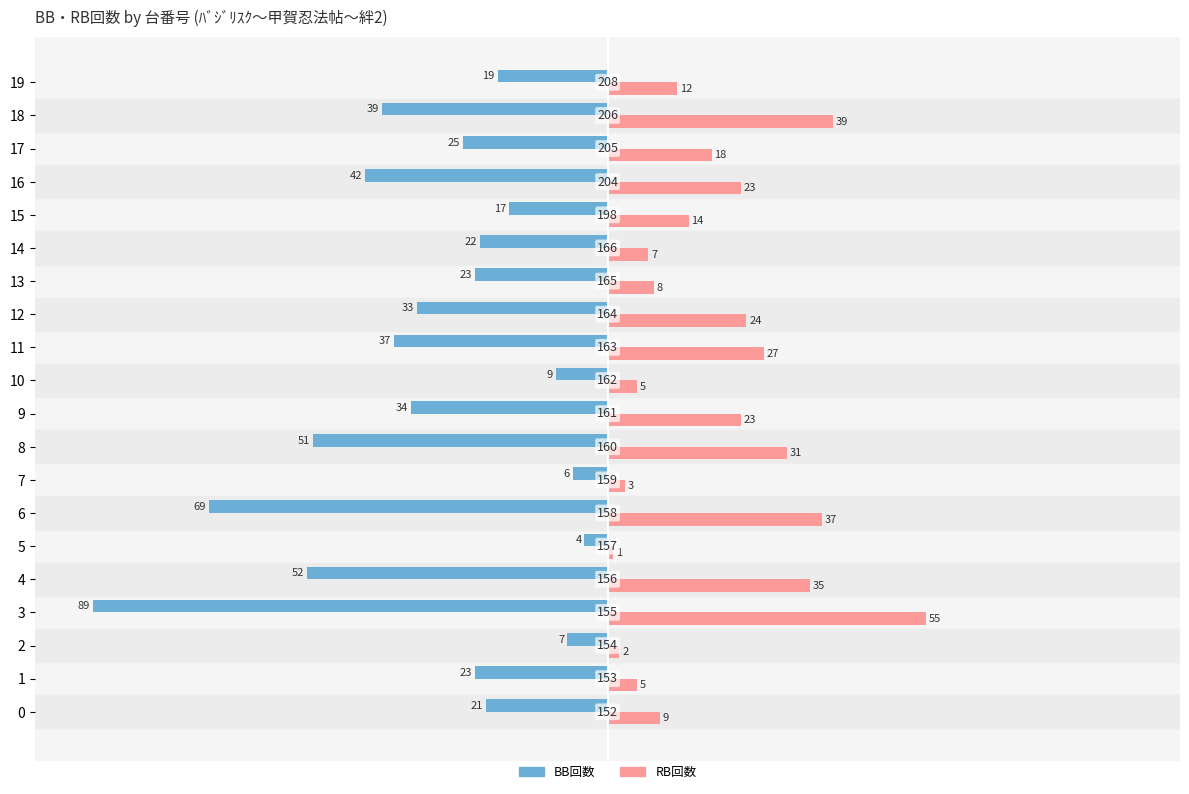

True or false: RB回数 has a value of 8 at 10.

False